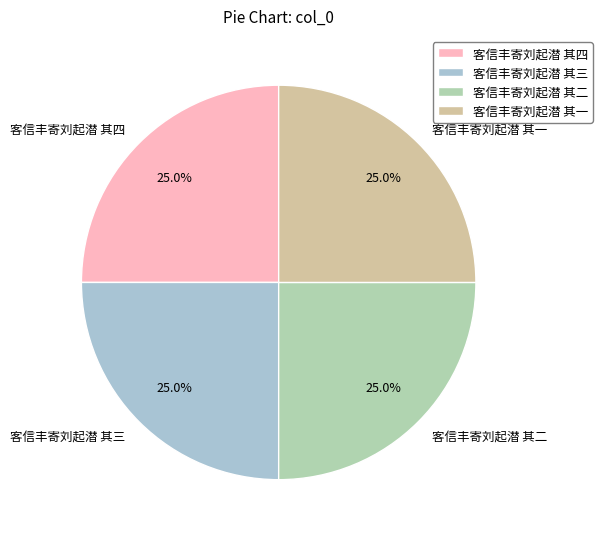

How many slices are in this pie chart?

4